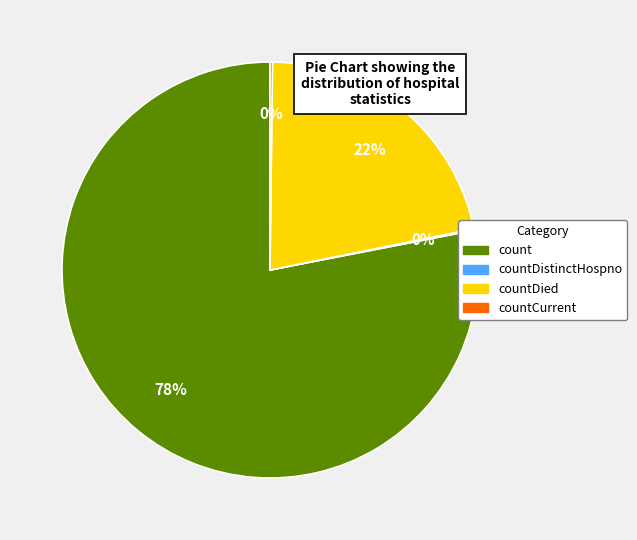

Is there any slice that represents more than half of the pie?

Yes